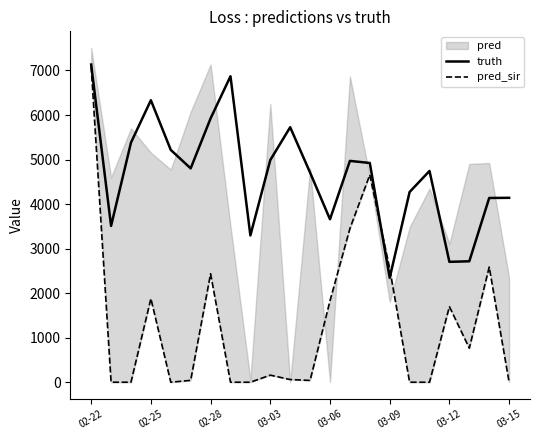

Where is the first local maximum for truth?

02-25